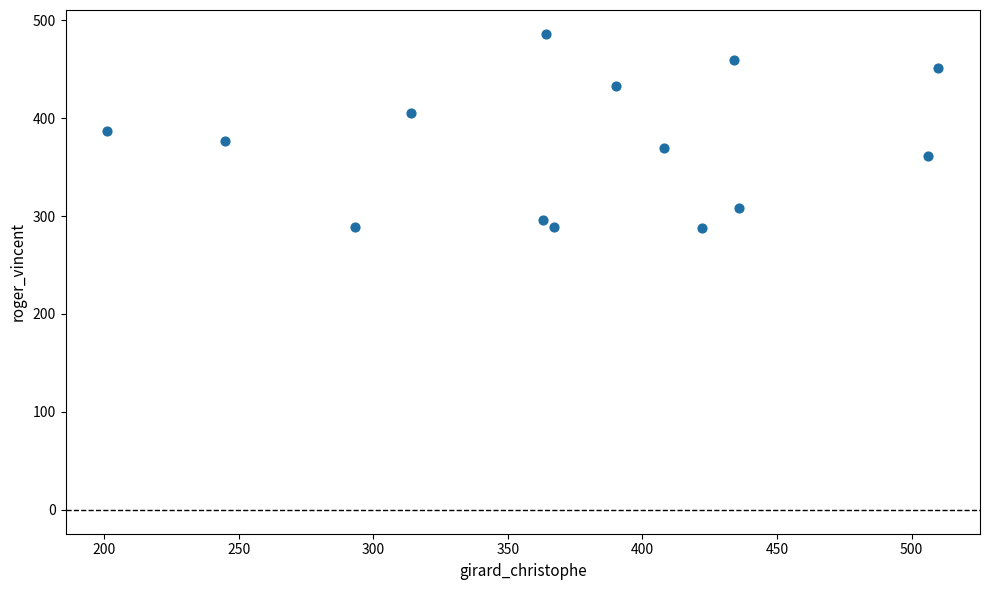

What is the range of X values (max minus min)?

309